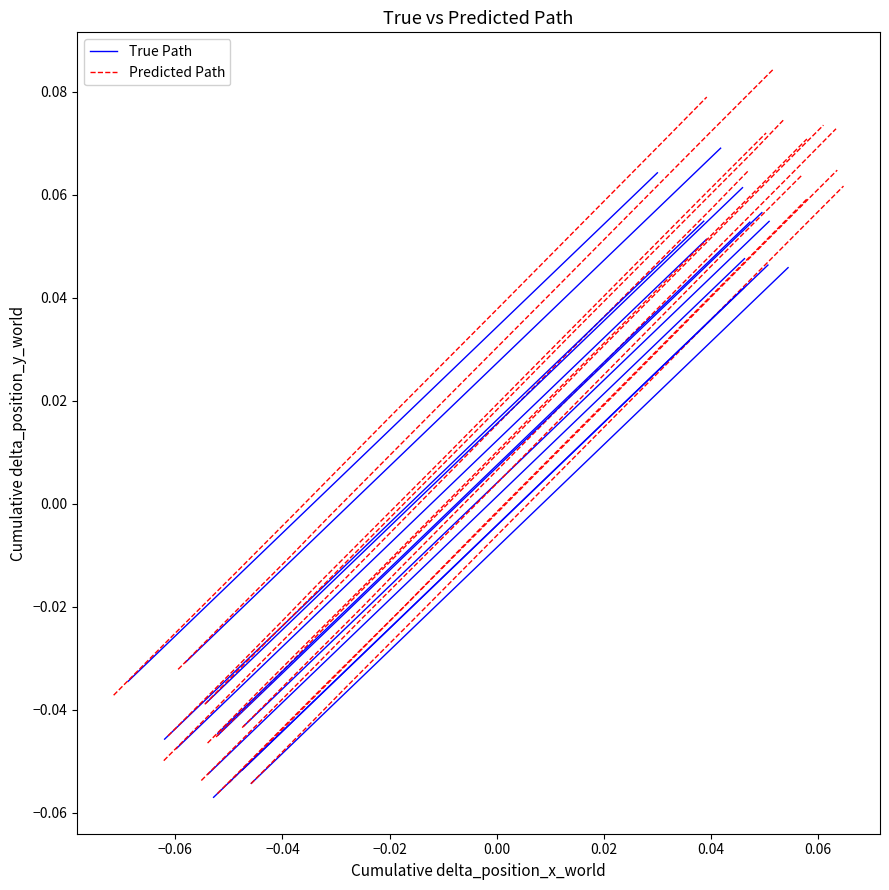

The value of True Path at 0.06 is 0.1. True or false?

False